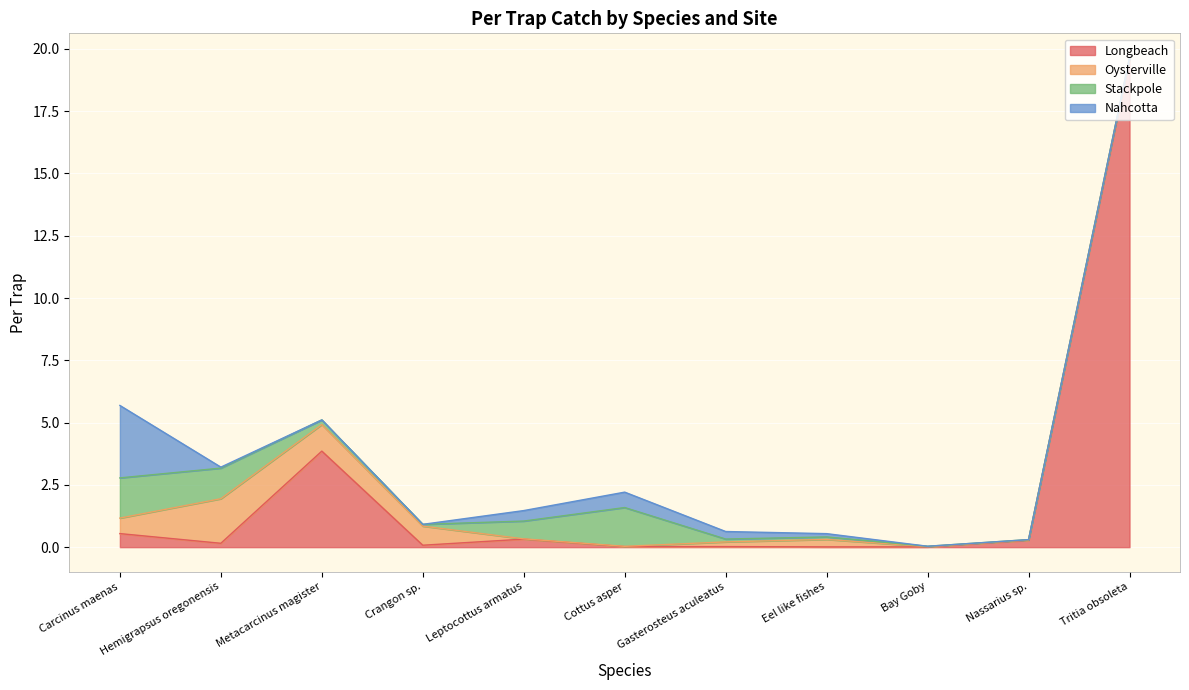

What is the approximate value of Oysterville at Hemigrapsus oregonensis?

1.8